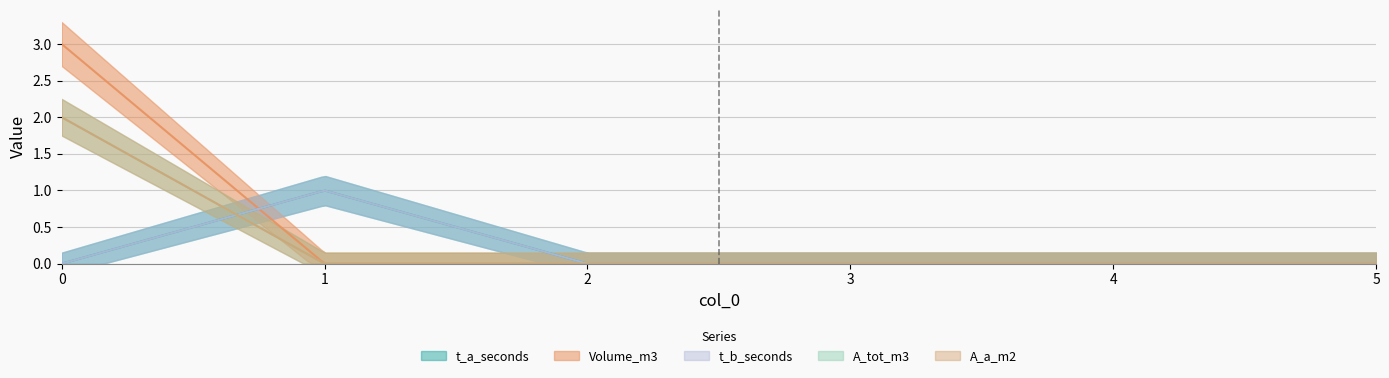

What is the greatest value displayed?

3